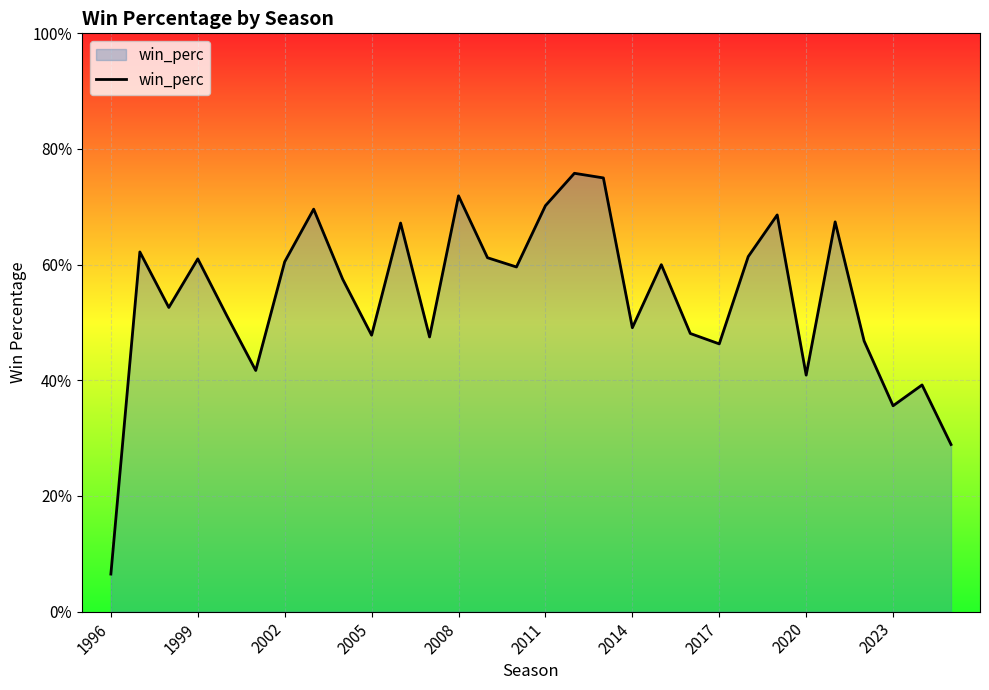

What is the difference between the second highest and second lowest values?

0.5